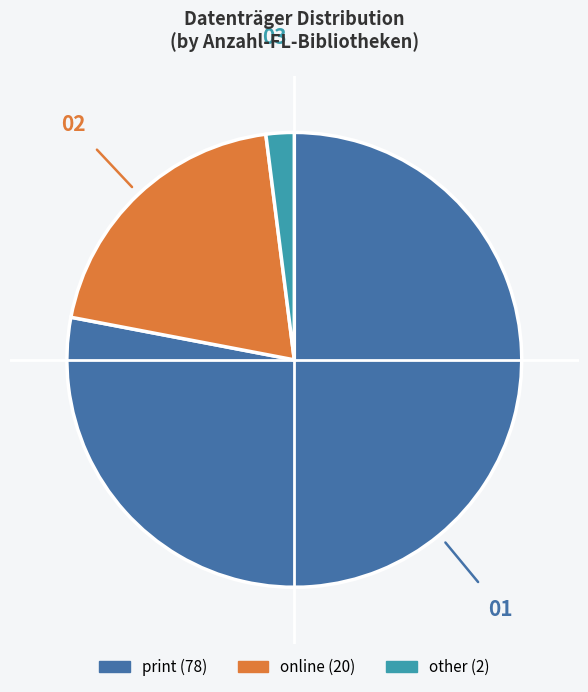

Between print and online, which is larger?

print